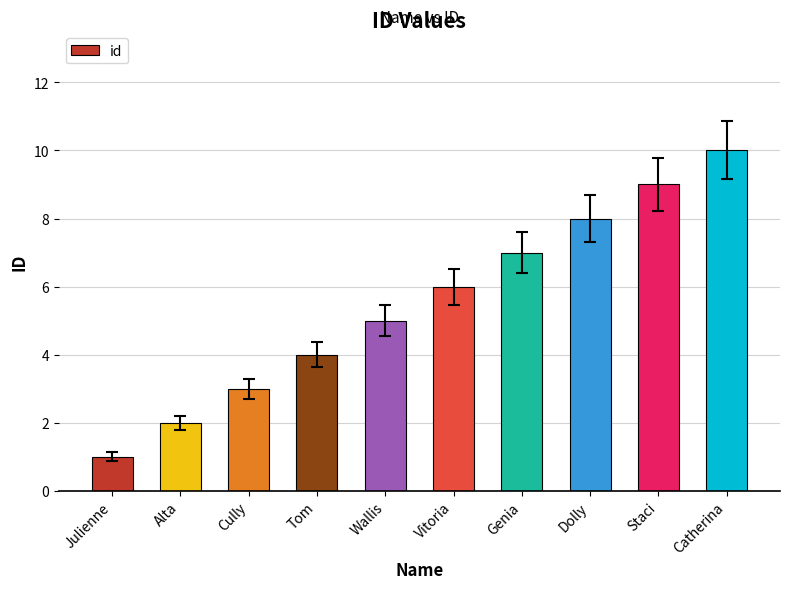

Reading left to right, what are all the values shown in this chart?

1	2	3	4	5	6	7	8	9	10